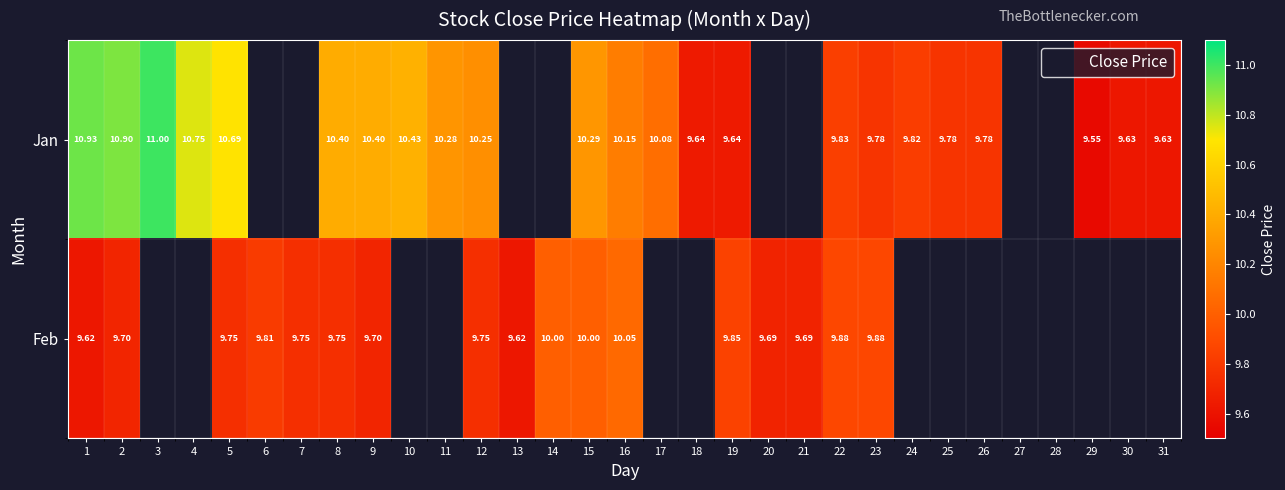

Rank the series at 23 from highest to lowest value.

Feb, Jan